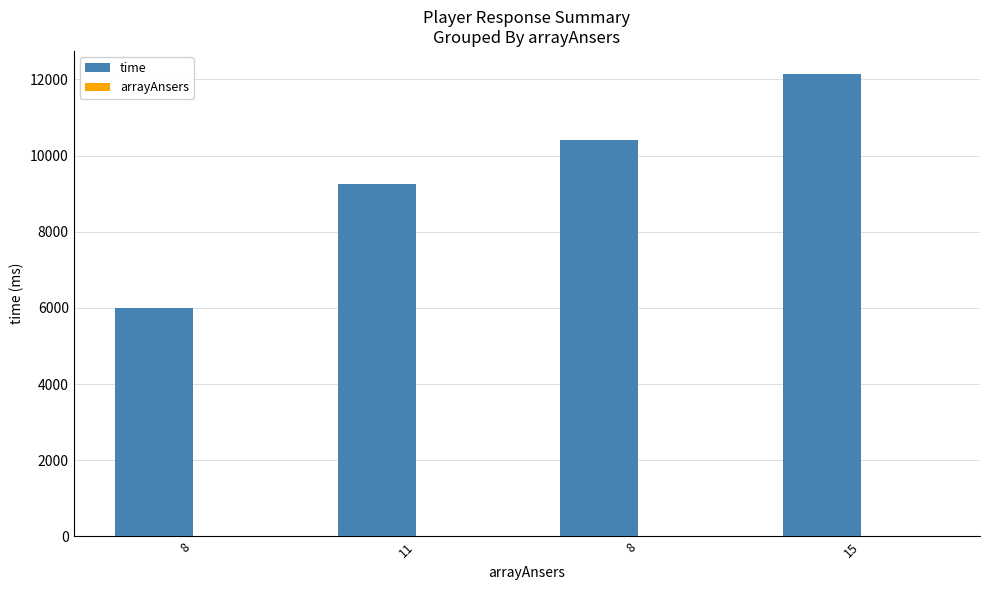

What is the spread (max minus min) of values at 8?

5999